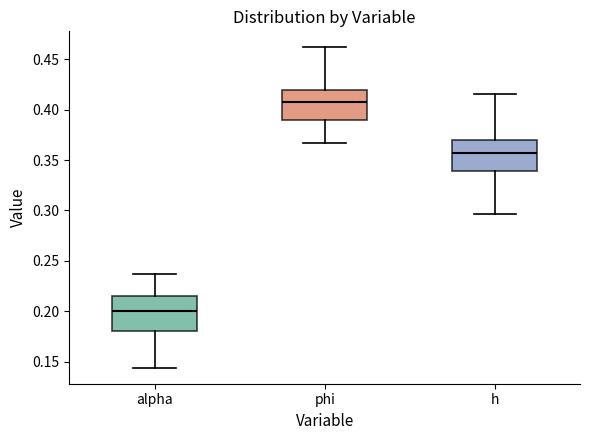

Where is the lower edge of the box for alpha on the y-axis? The values are not printed on the chart, so give them approximately, as read against the axis.

0.180